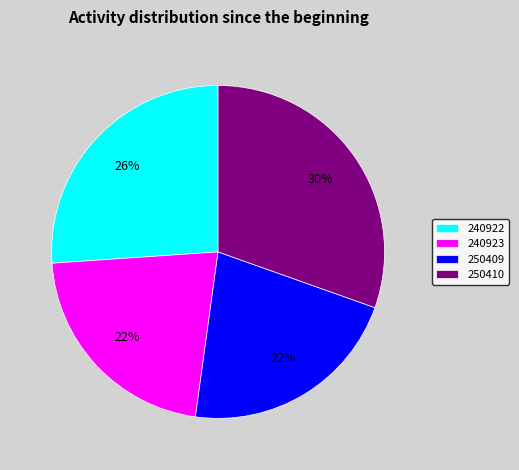

Is there any slice that represents more than half of the pie?

No